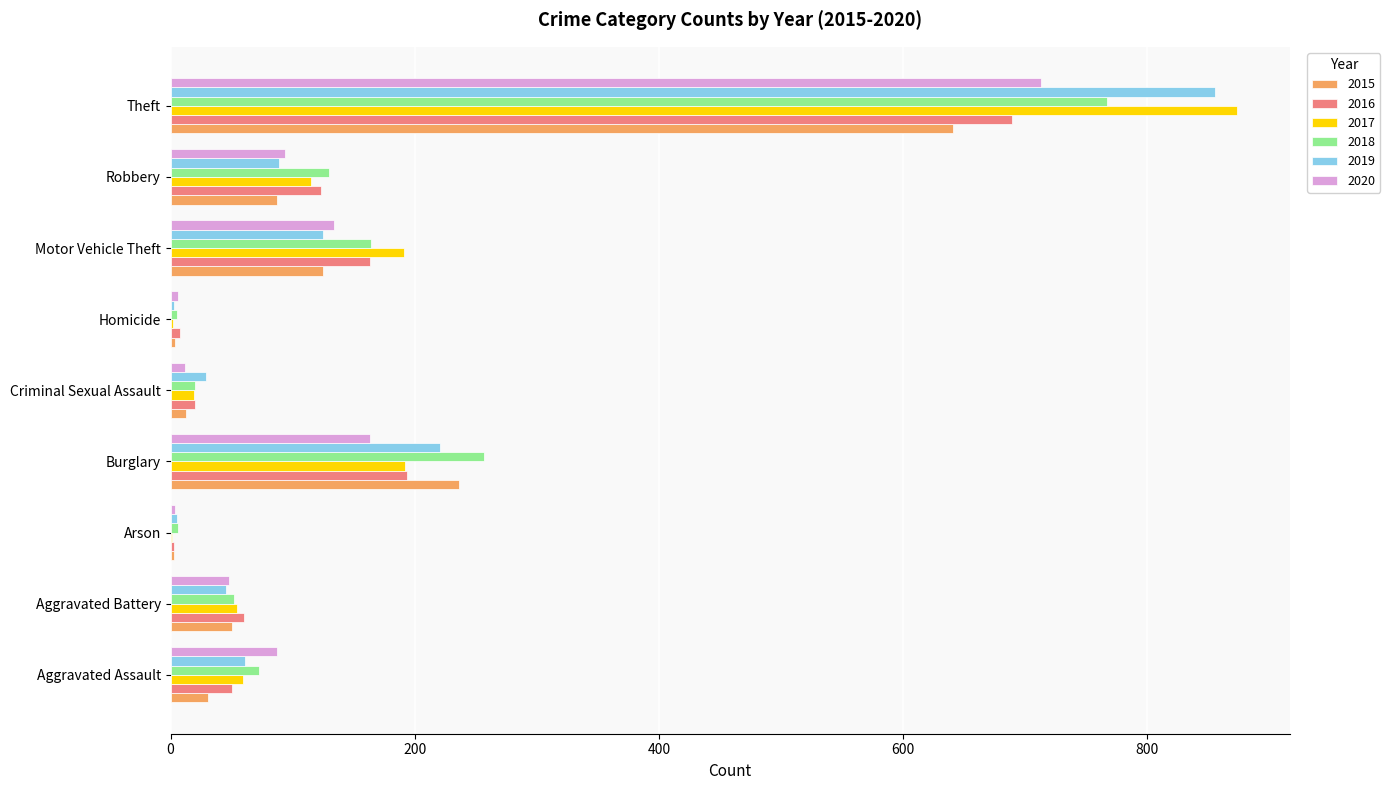

Which series has the largest range (max minus min)?

2017